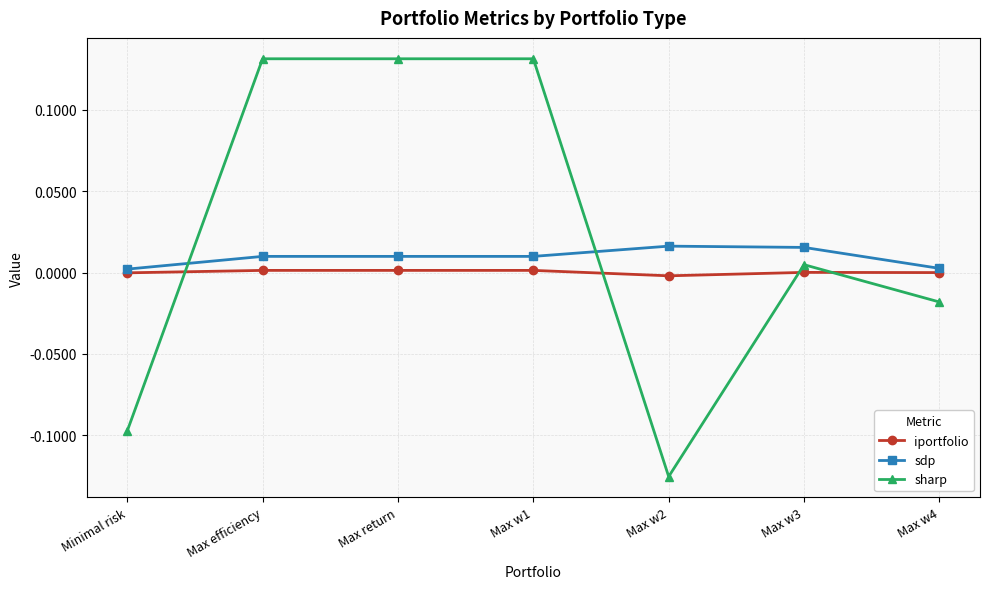

How many categories are shown in the chart?

7